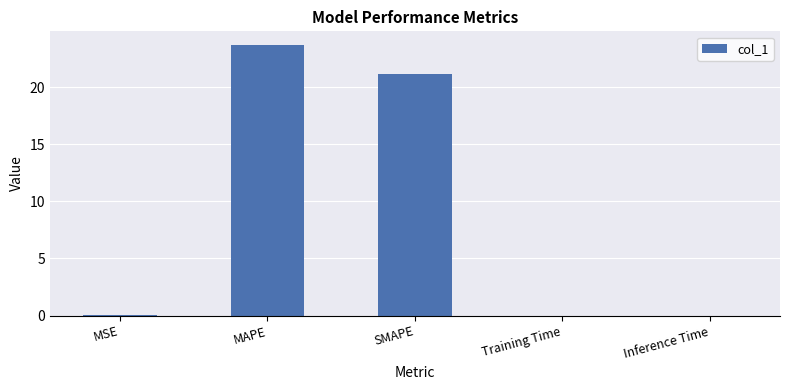

What is the sum of all values?

44.9